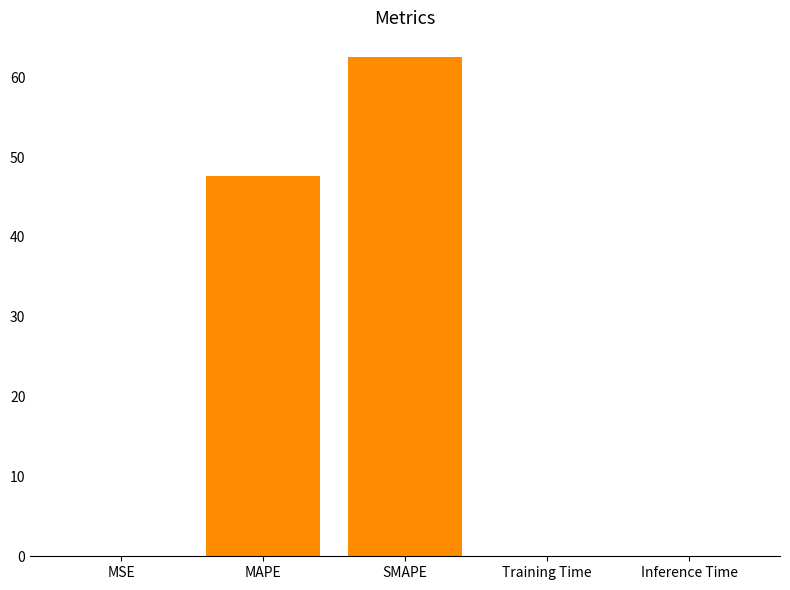

Which category has the highest value across all series?

SMAPE